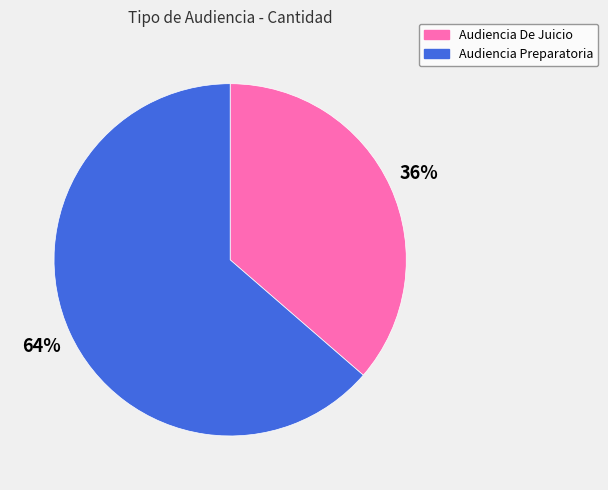

Is it true that Audiencia Preparatoria is 64% of the pie?

True